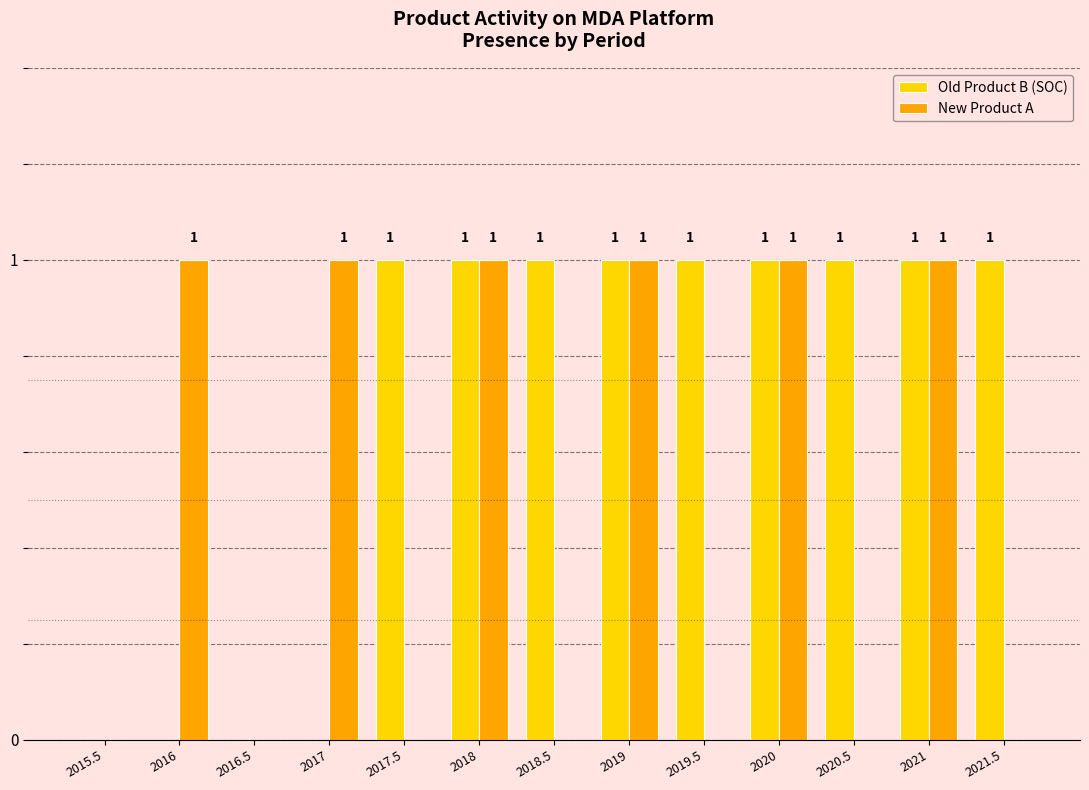

Reading right to left, extract all data points from this chart.

Old Product B (SOC): 1	1	1	1	1	1	1	1	1	0	0	0	0
New Product A: 0	1	0	1	0	1	0	1	0	1	0	1	0